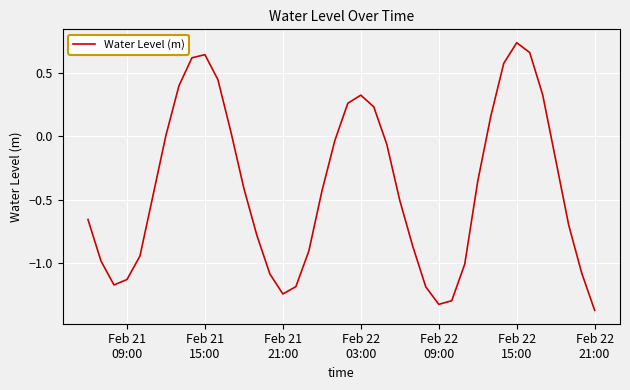

What is the difference between the maximum and minimum values?

2.1